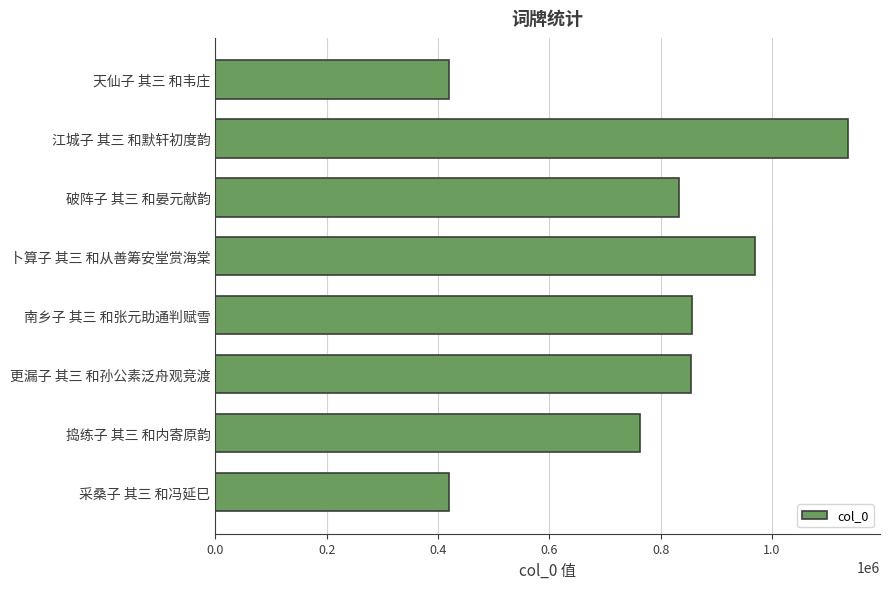

How many values are below 855193?

4